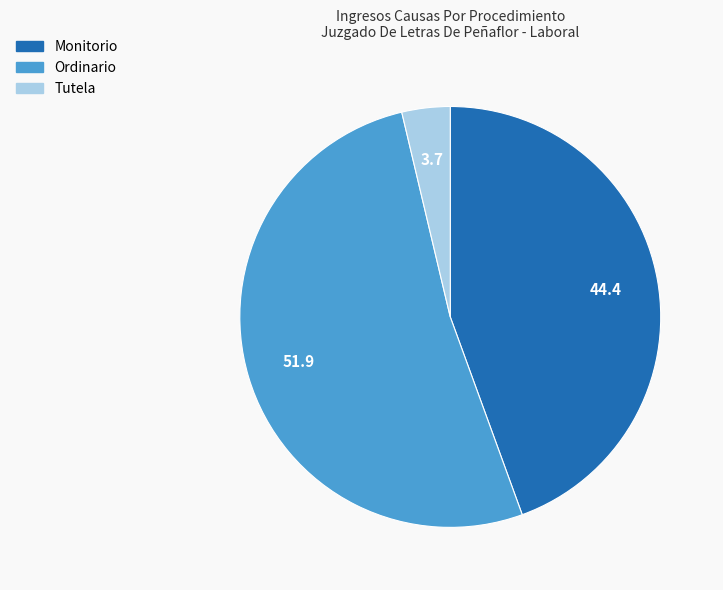

Does Ordinario represent more than half of the total?

Yes